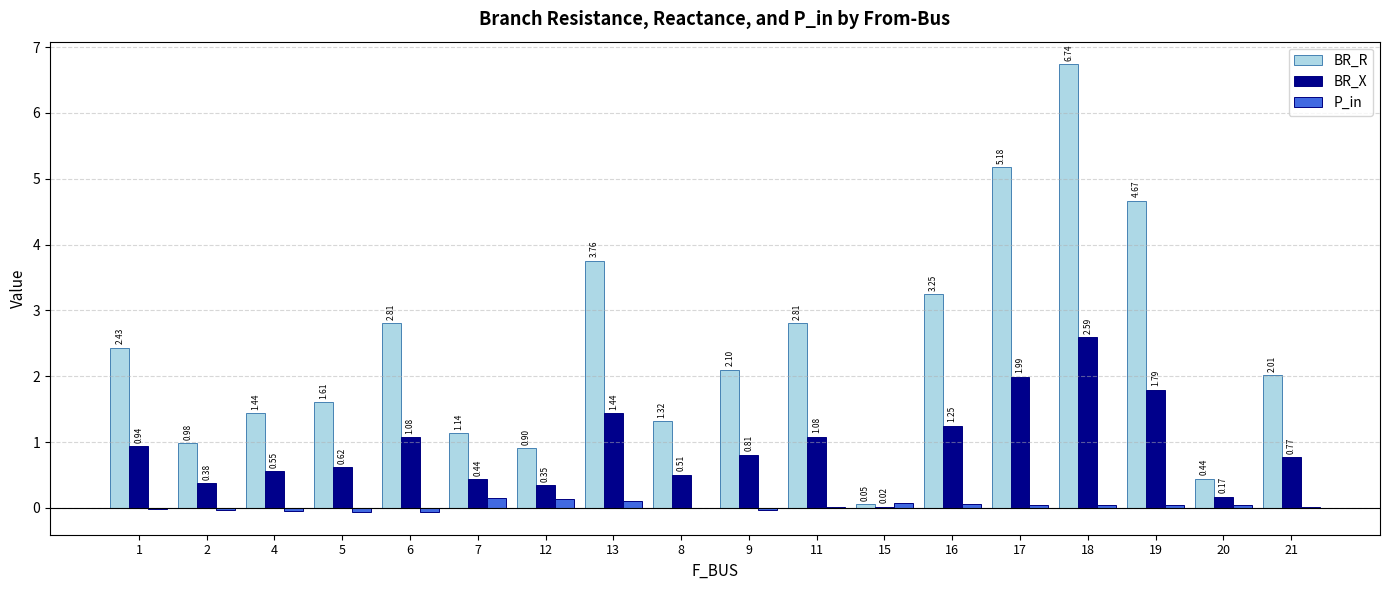

Between 9 and 16, which series saw the biggest shift?

BR_R